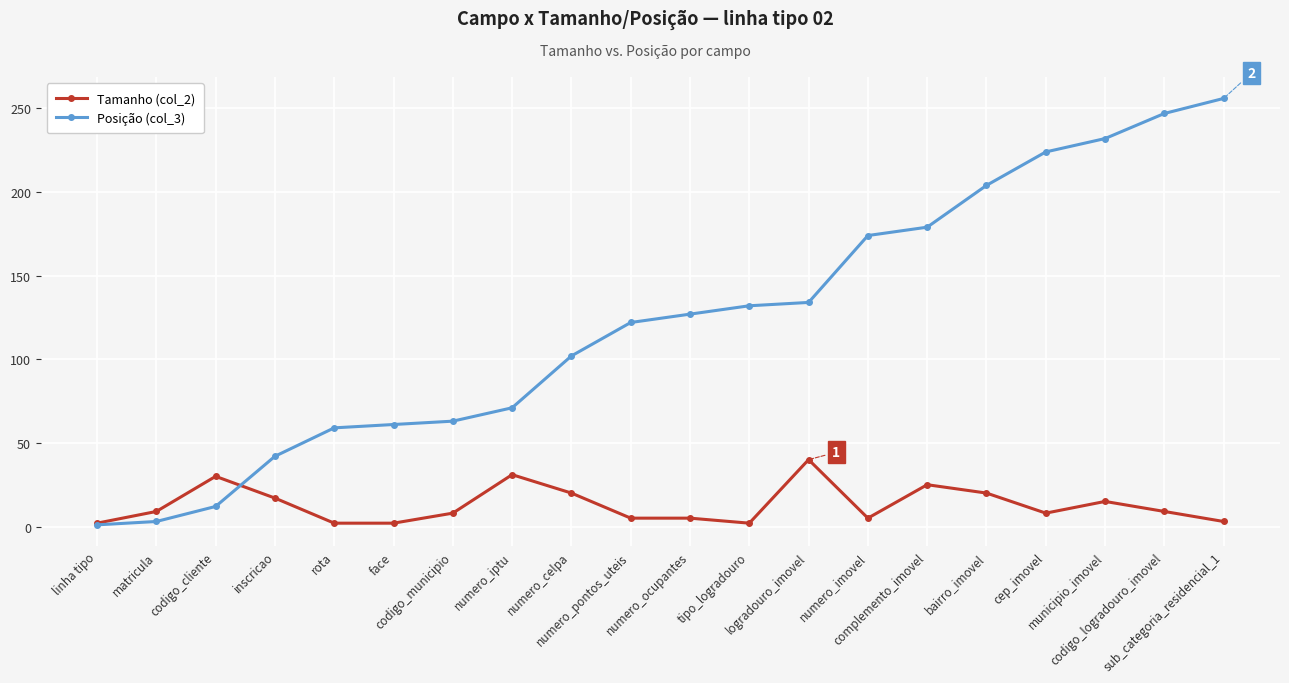

What is the value of the Tamanho (col_2) point at the 9th from the left?

20